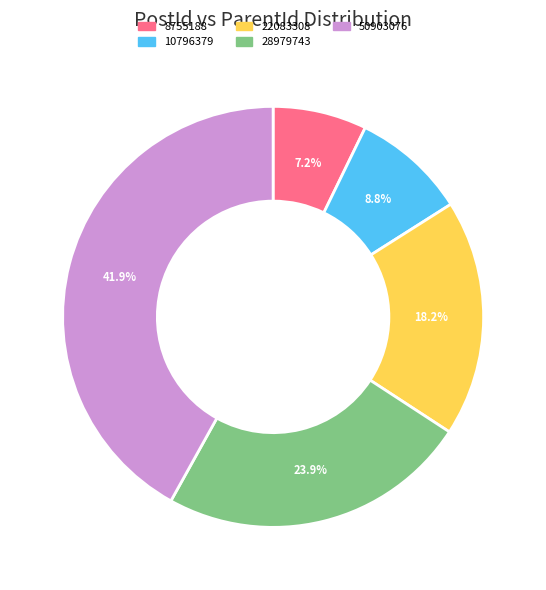

To the nearest percent, what portion does 50903076 represent?

42%